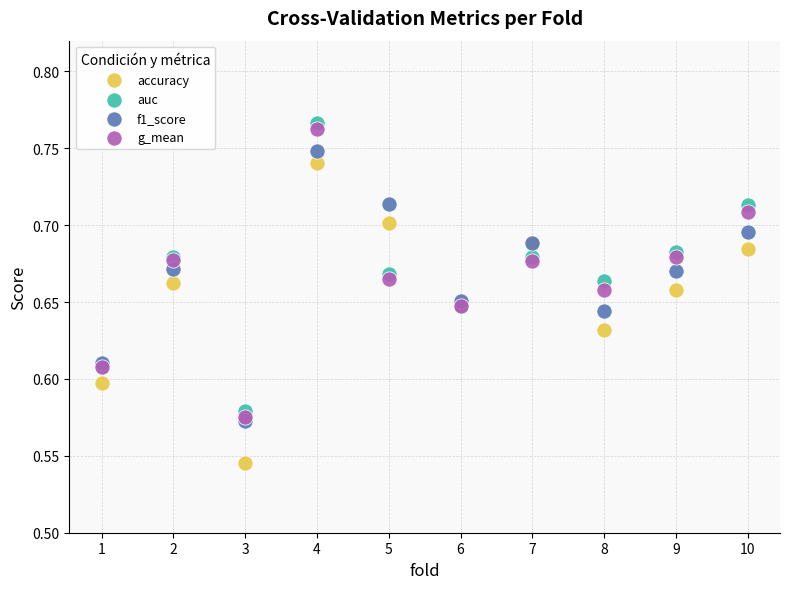

Which series reaches the minimum Y coordinate?

accuracy